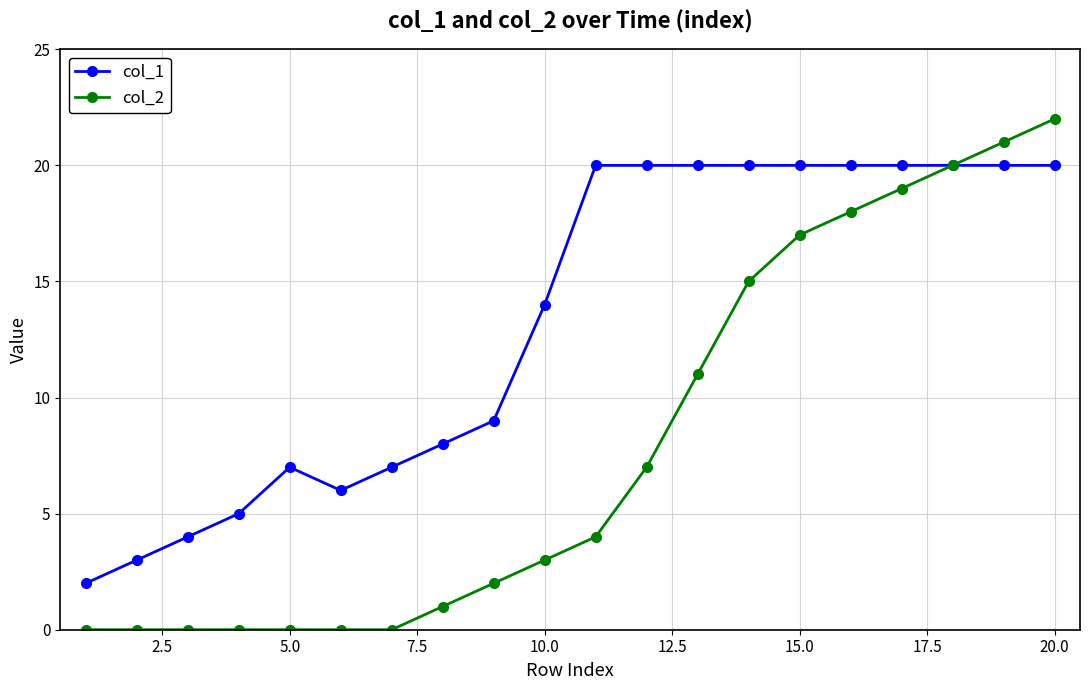

At how many categories does at least one series exceed 10?

11